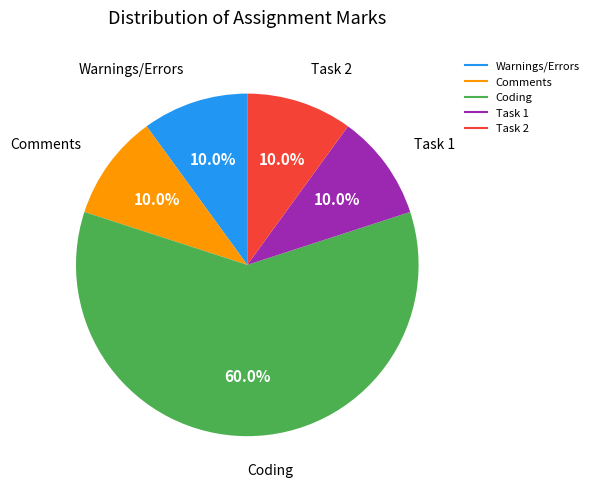

Which slice is the largest?

Coding